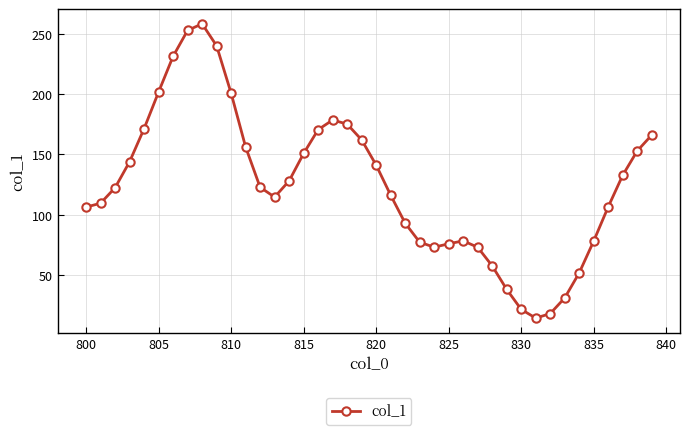

What is the value of the 31st point from the left?

21.4